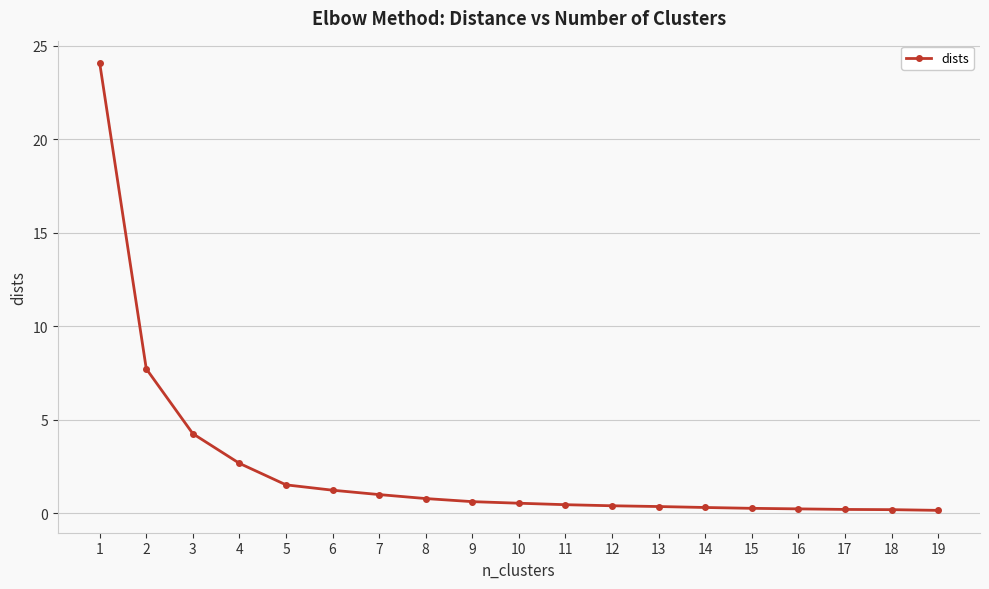

What is the change in value from 2 to 7?

-6.7